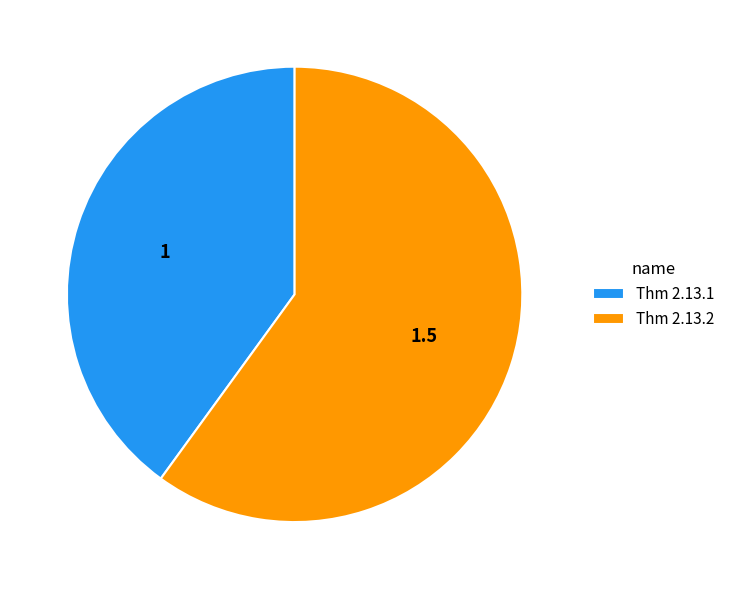

Combined, do Thm 2.13.1 and Thm 2.13.2 account for over 50%?

Yes